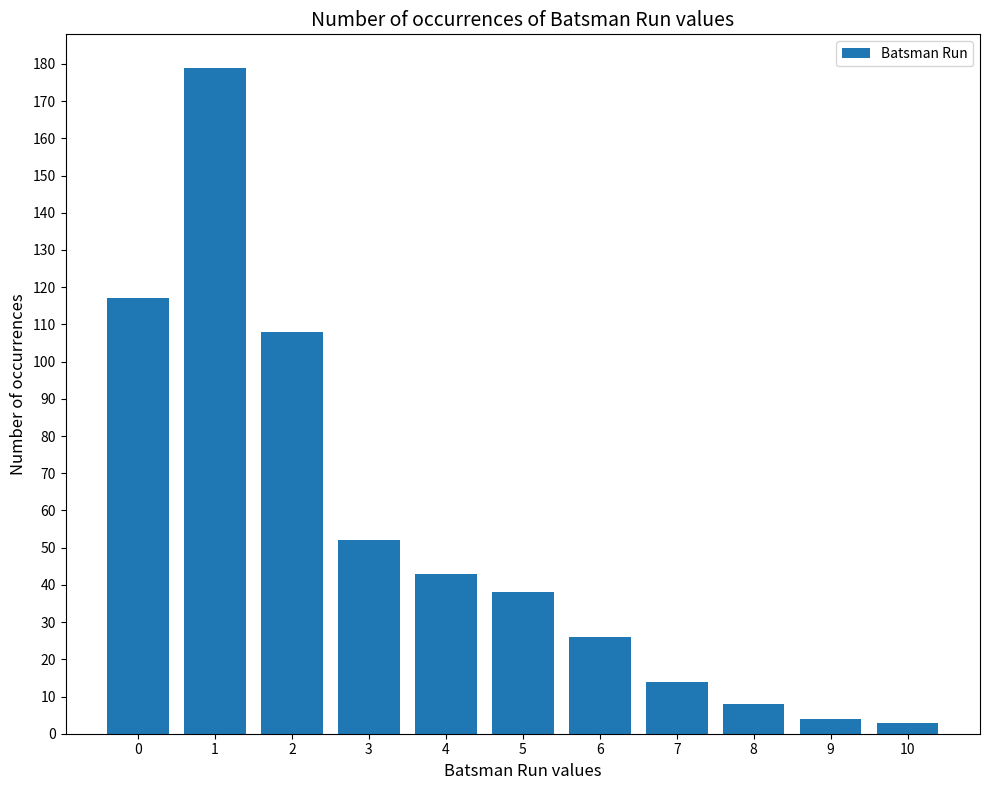

What is the change in value from 5 to 6?

-12